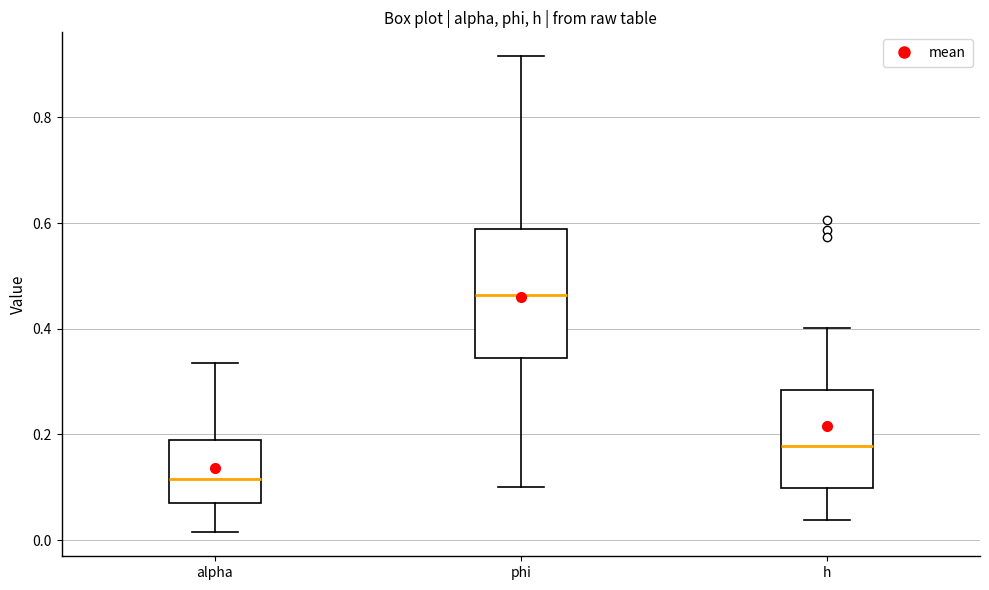

Which box has the highest median line?

phi